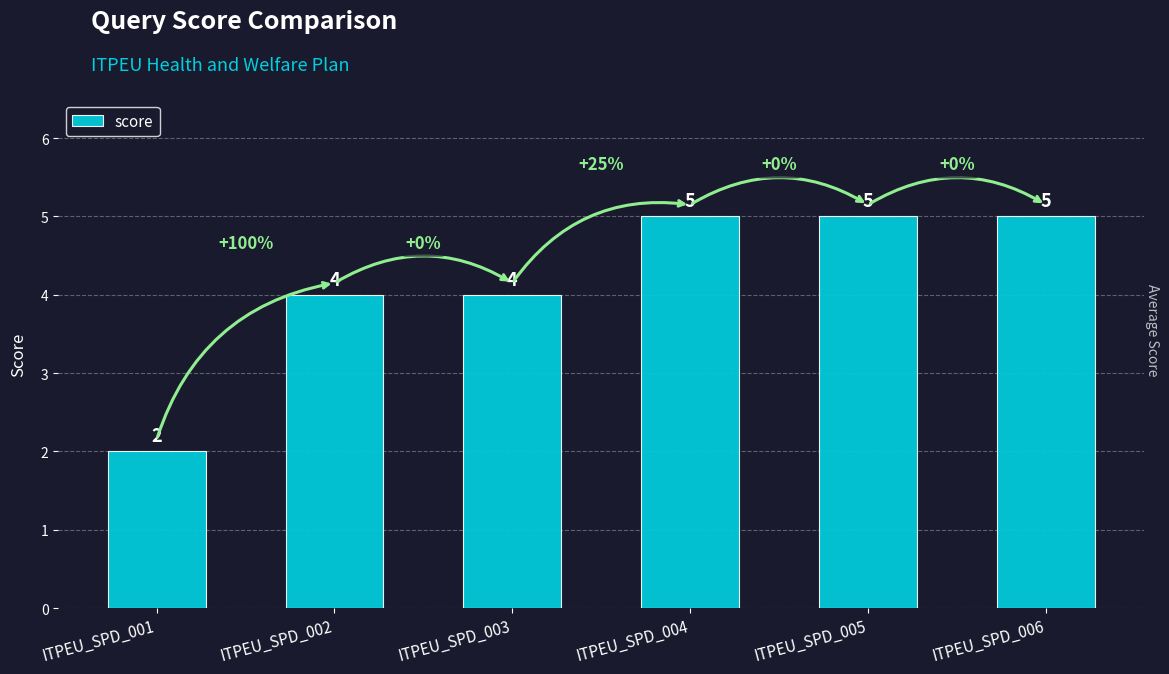

What is the minimum value shown in the chart?

2